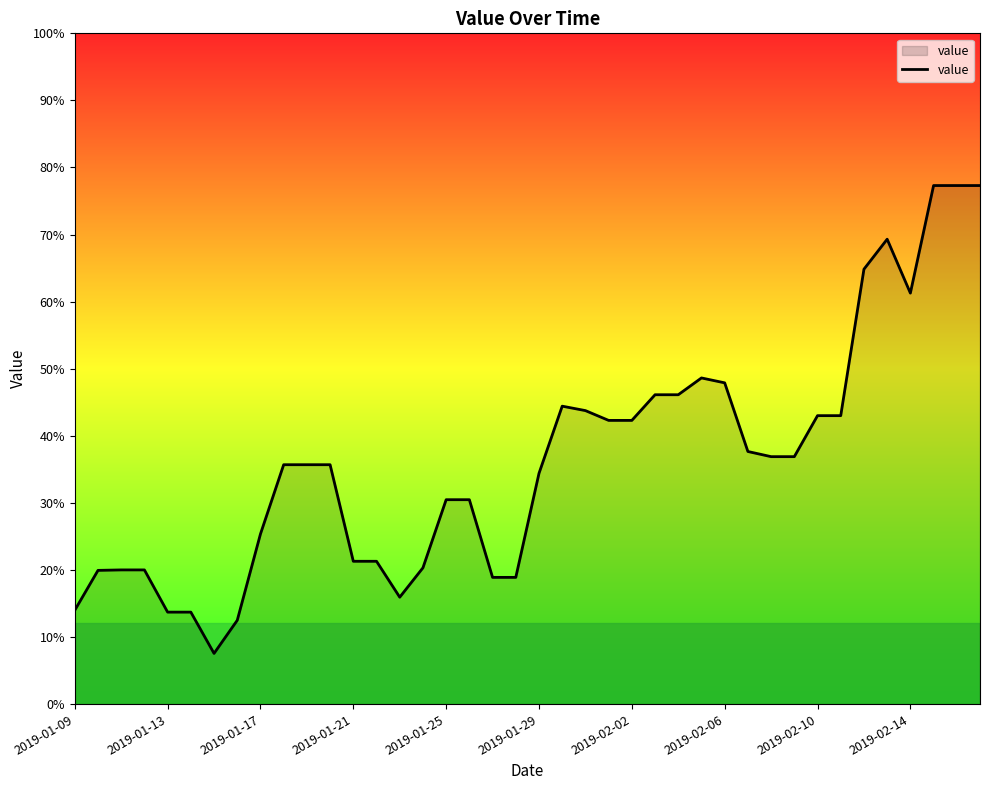

Does the chart have visible grid lines?

No